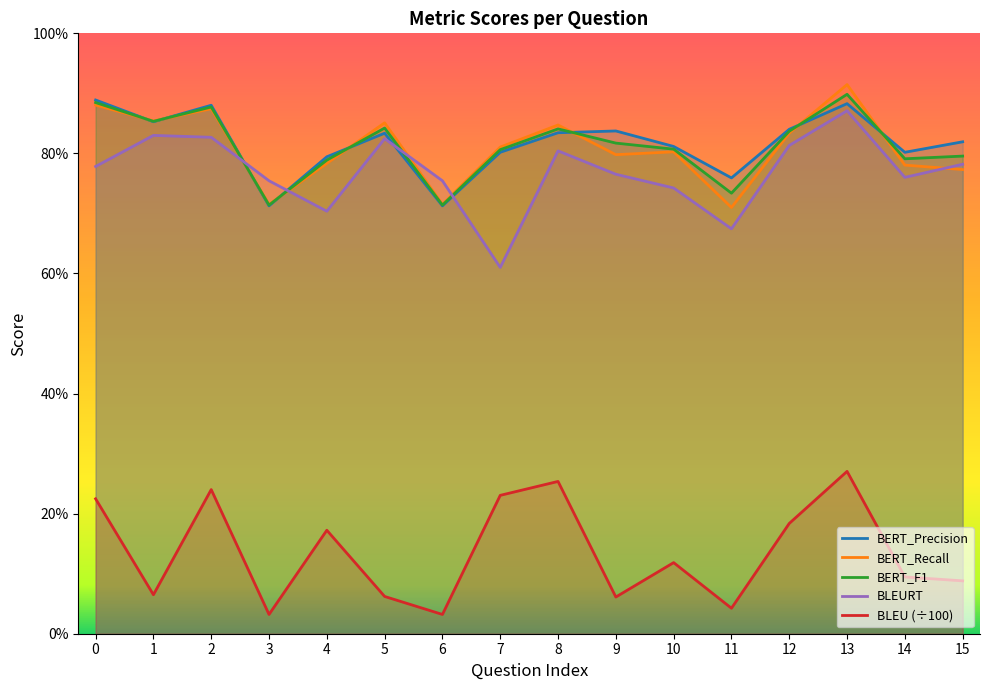

Which series has the largest range (max minus min)?

BLEURT